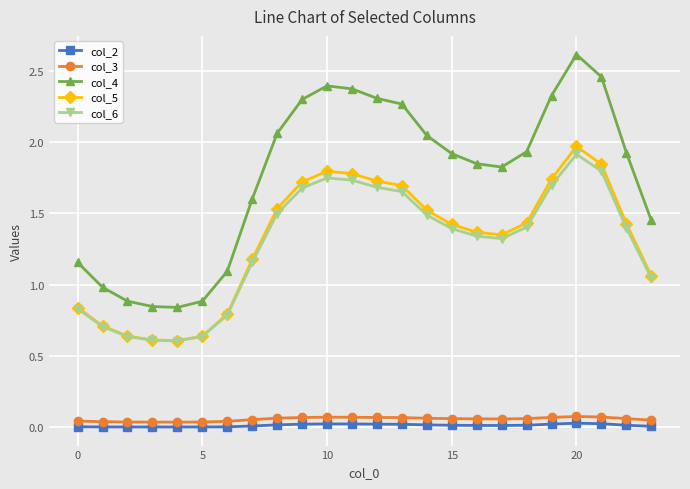

Which series has the largest range (max minus min)?

col_4